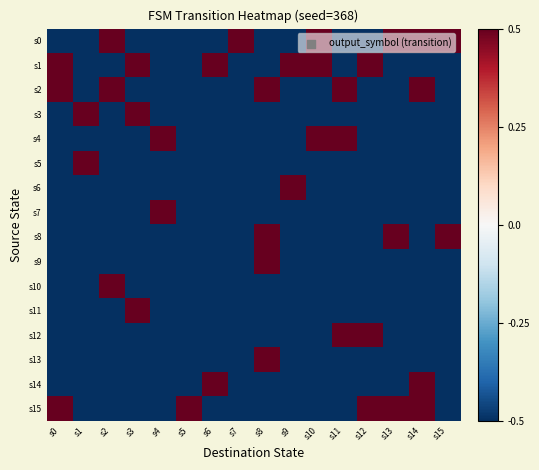

Rank the series at s15 from highest to lowest value.

s0, s8, s1, s2, s3, s4, s5, s6, s7, s9, s10, s11, s12, s13, s14, s15